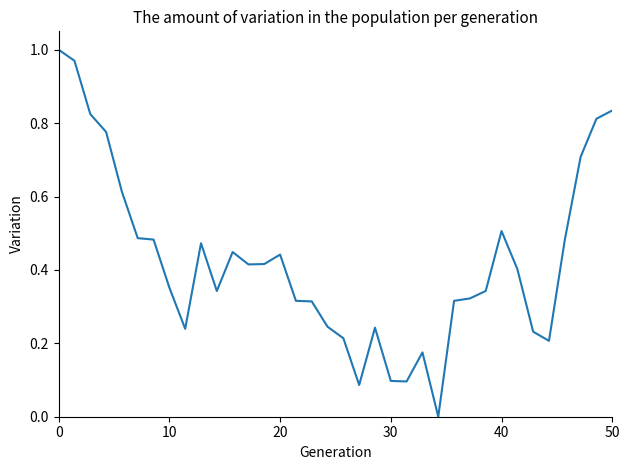

Reading left to right, transcribe all the data shown in this chart.

1.0	1.0	0.8	0.8	0.6	0.5	0.5	0.4	0.2	0.5	0.3	0.4	0.4	0.4	0.4	0.3	0.3	0.2	0.2	0.1	0.2	0.1	0.1	0.2	0.0	0.3	0.3	0.3	0.5	0.4	0.2	0.2	0.5	0.7	0.8	0.8